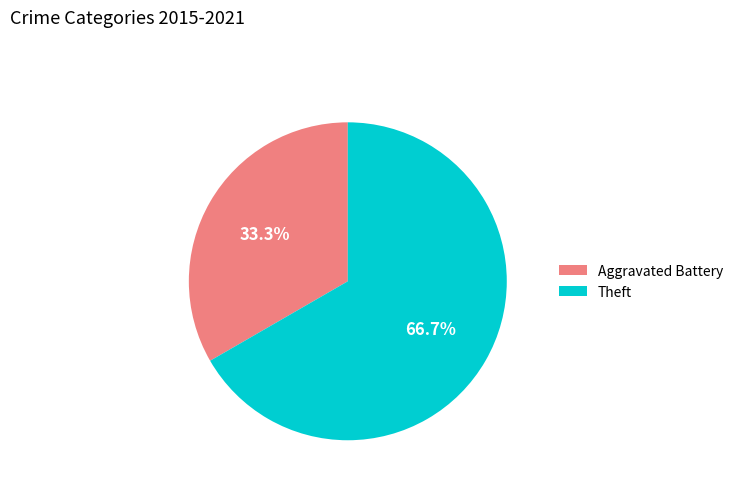

What is the smallest slice in the pie chart?

Aggravated Battery